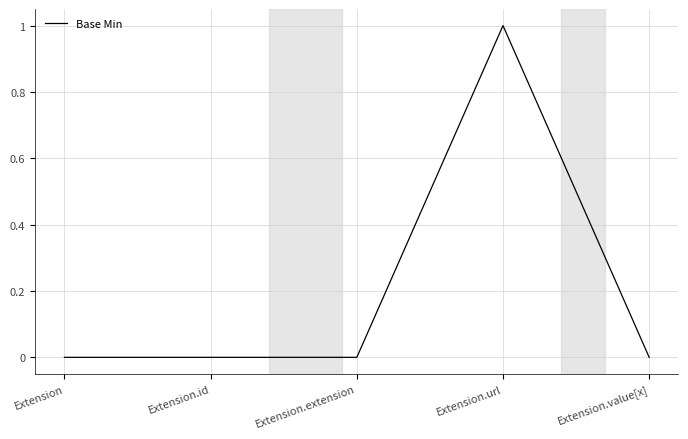

Count the values in the range 0 to 1.

5